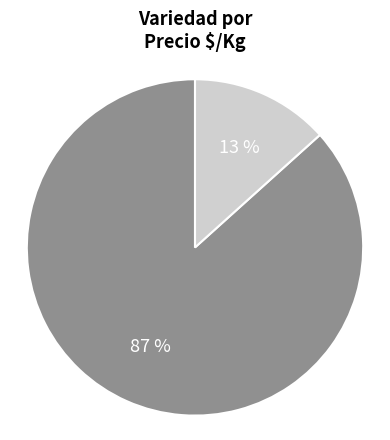

Does any single category account for the majority?

Yes